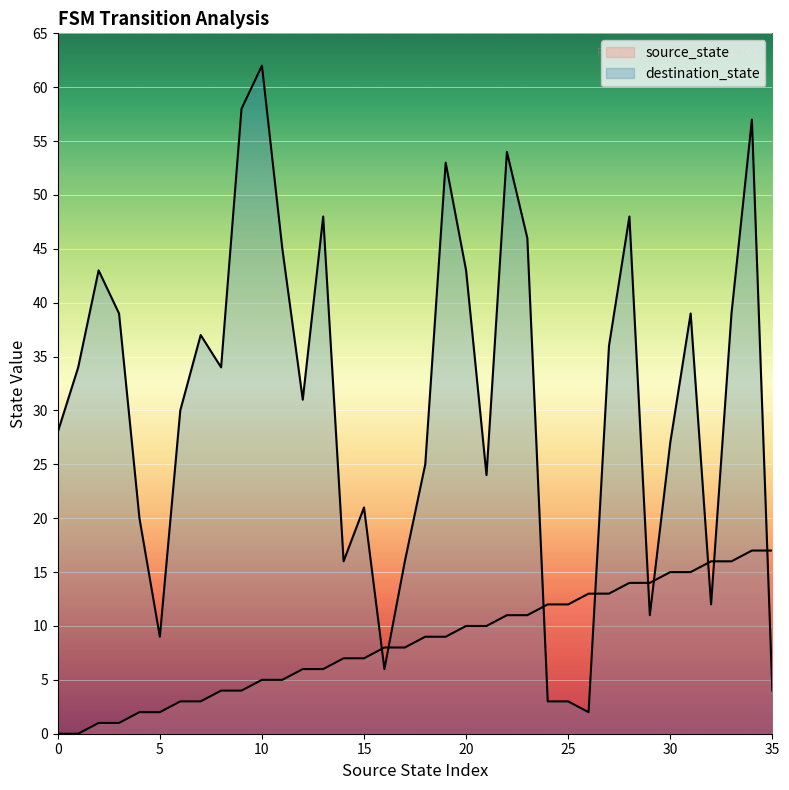

Between 6 and 21, which series saw the biggest shift?

source_state